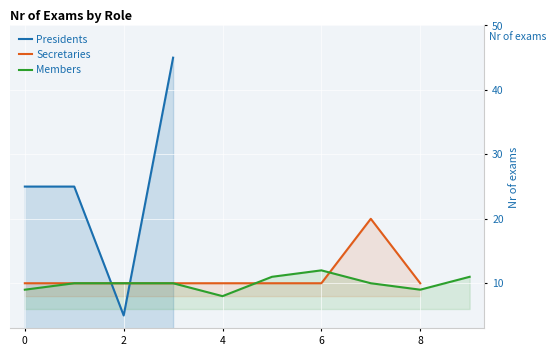

The Presidents series shows 7 at 2. True or false?

False